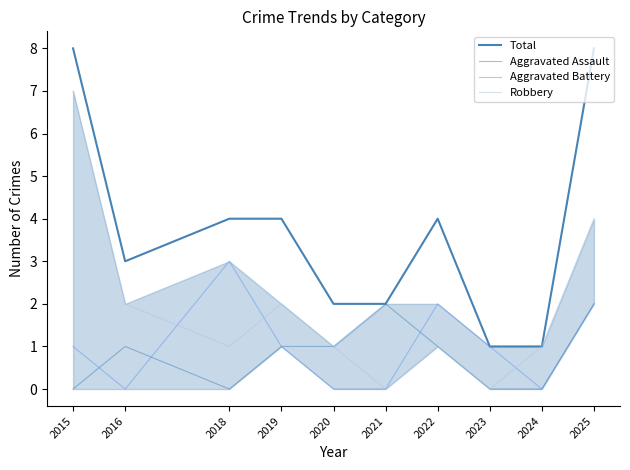

Reading right to left, list all the values displayed in this chart.

Total: 2025=8	2024=1	2023=1	2022=4	2021=2	2020=2	2019=4	2018=4	2016=3	2015=8
Aggravated Assault: 2025=2	2024=0	2023=0	2022=1	2021=2	2020=1	2019=1	2018=0	2016=1	2015=0
Aggravated Battery: 2025=2	2024=0	2023=1	2022=2	2021=0	2020=0	2019=1	2018=3	2016=0	2015=1
Robbery: 2025=4	2024=1	2023=0	2022=1	2021=0	2020=1	2019=2	2018=1	2016=2	2015=7